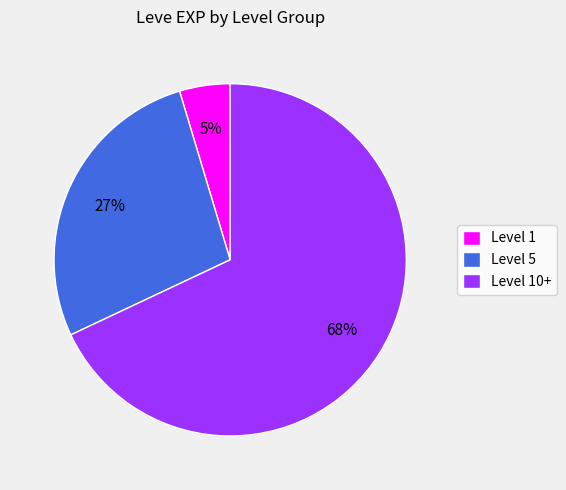

Is there a majority slice in this chart?

Yes